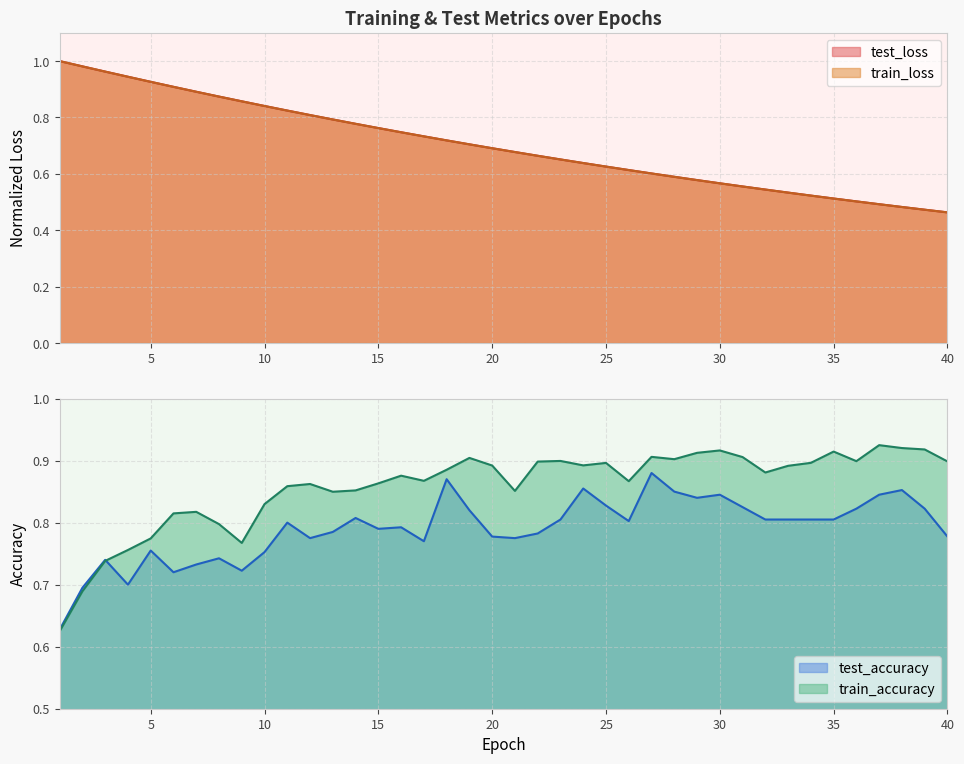

Which series has the largest total across all categories?

train_accuracy